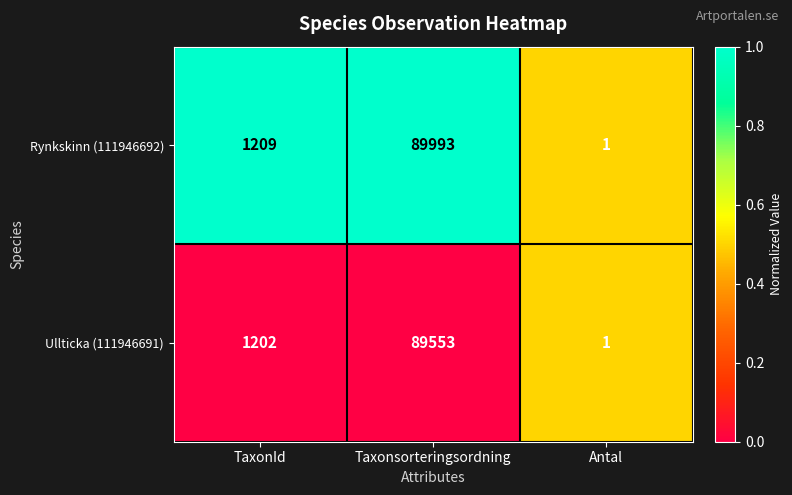

What is the maximum value shown in the chart?

89993